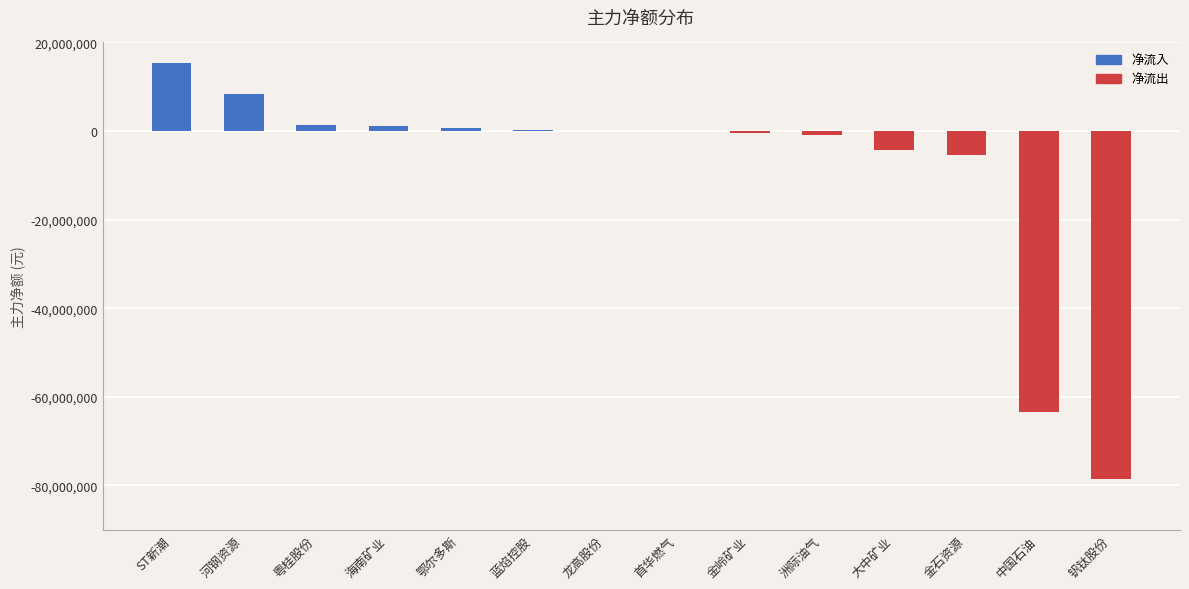

Which has a higher value, 洲际油气 or 粤桂股份?

粤桂股份